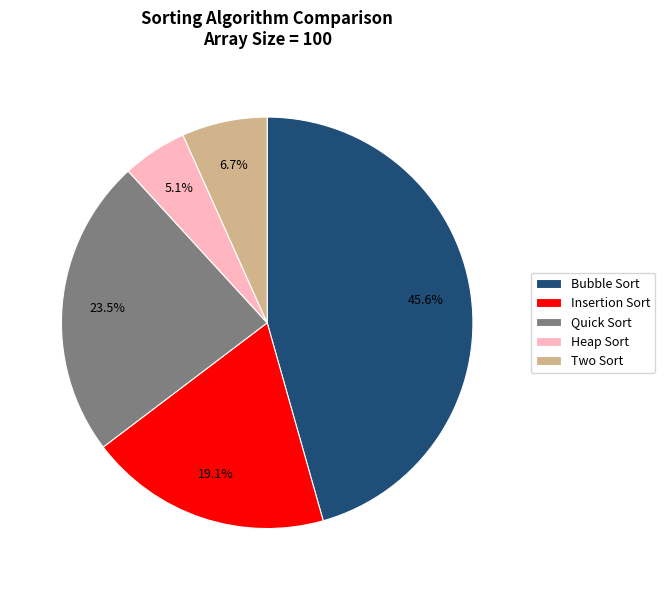

Which category has the biggest portion of the pie?

Bubble Sort